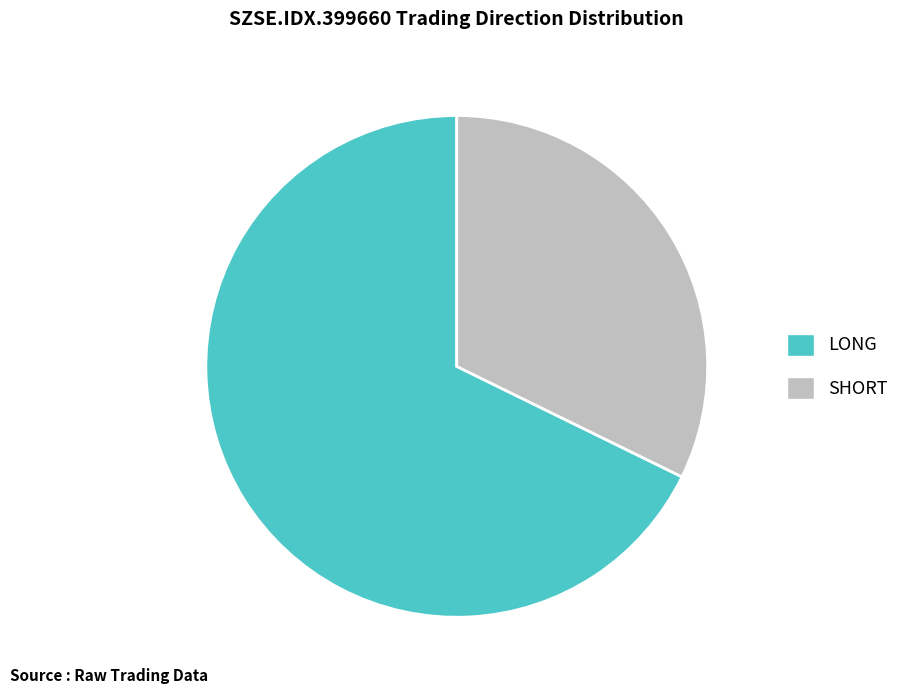

Is the sum of LONG and SHORT greater than half?

Yes